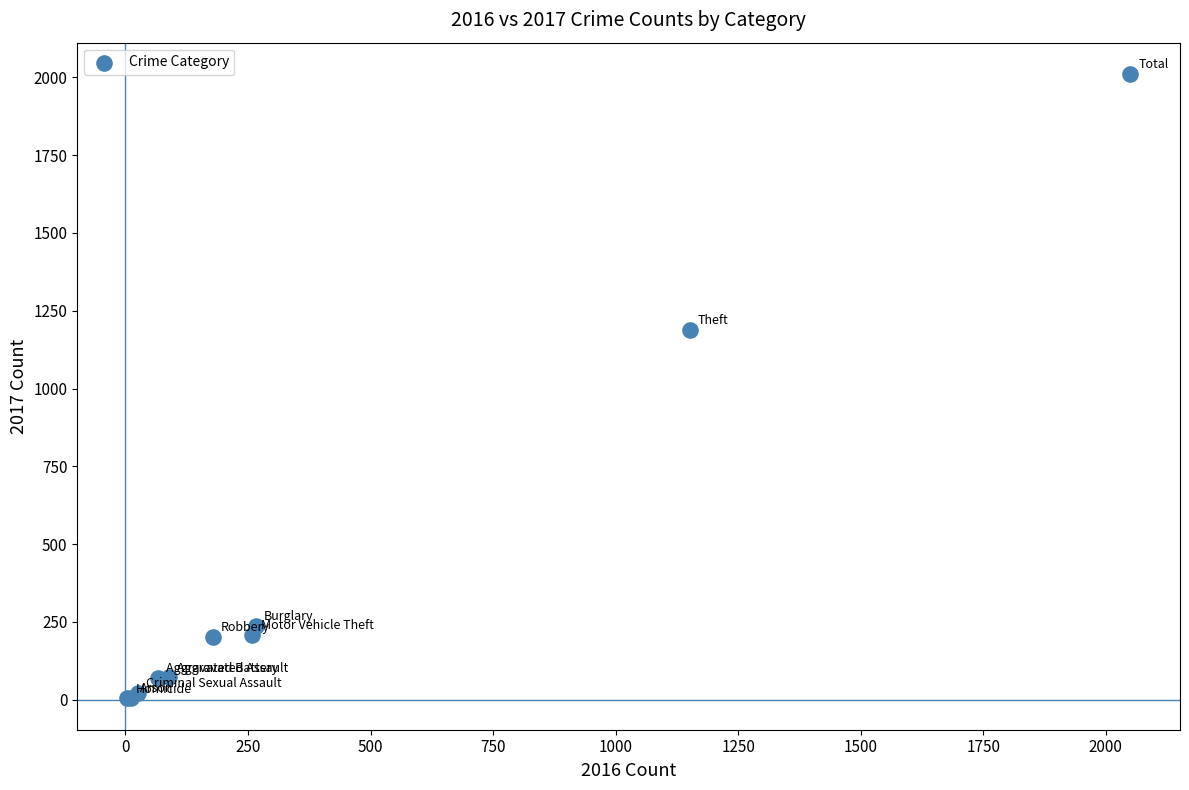

What Y value in the scatter plot is closest to 1007?

1188